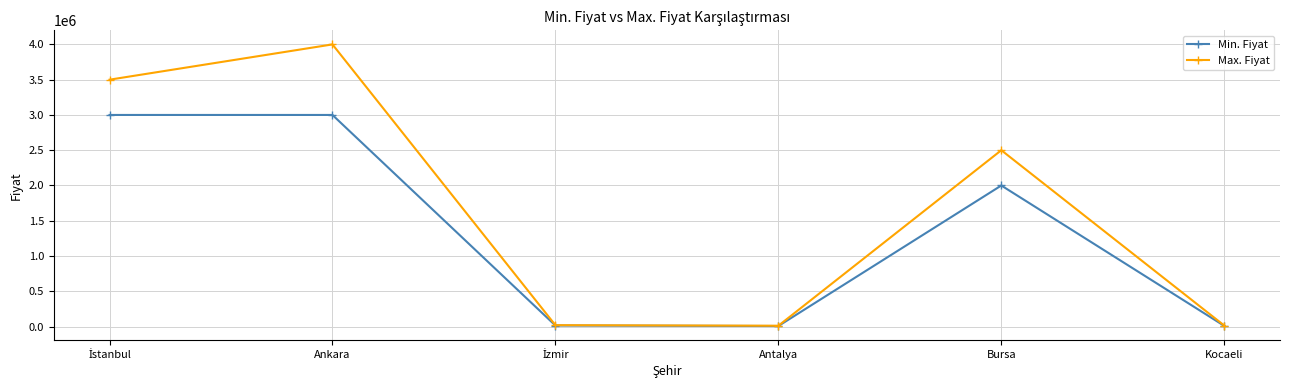

Which series has the widest spread of values?

Max. Fiyat